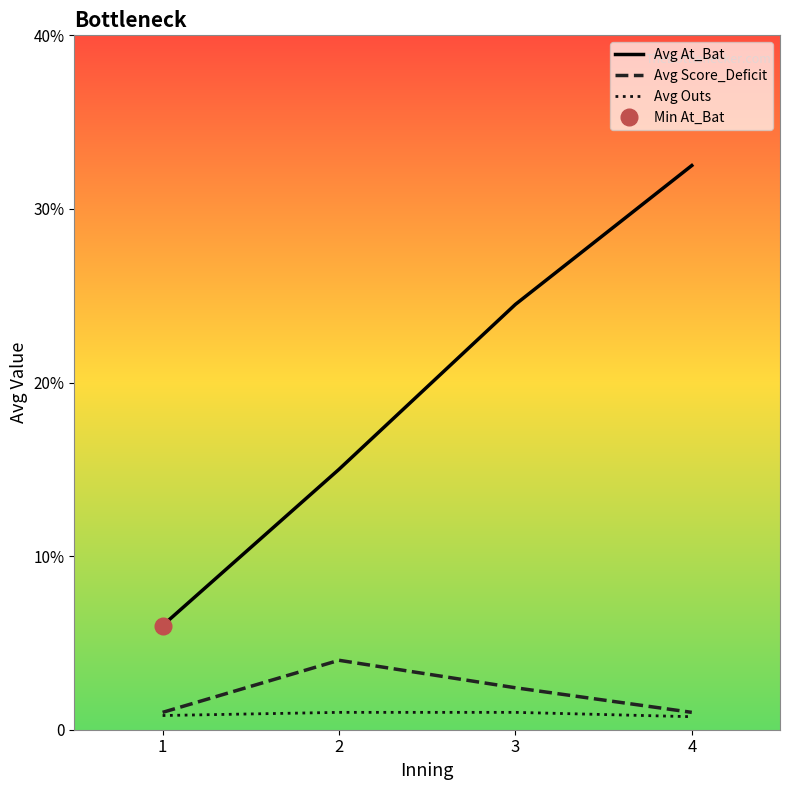

Is this an area chart (filled region under the line)?

No